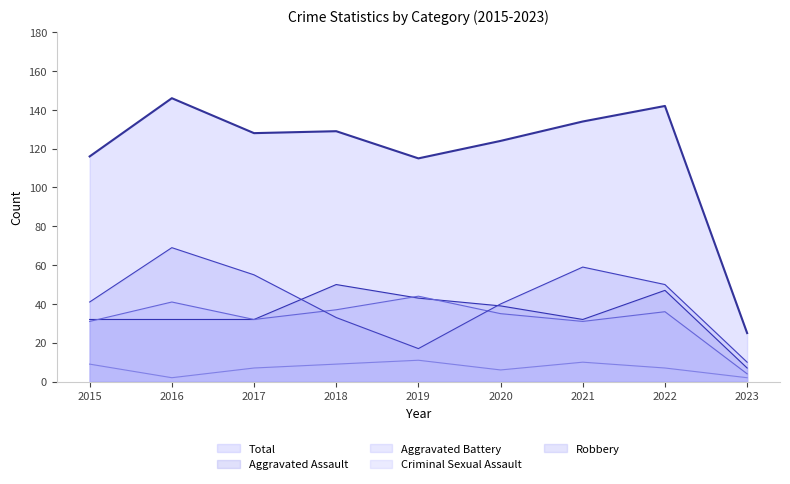

Count the number of categories in the chart.

9